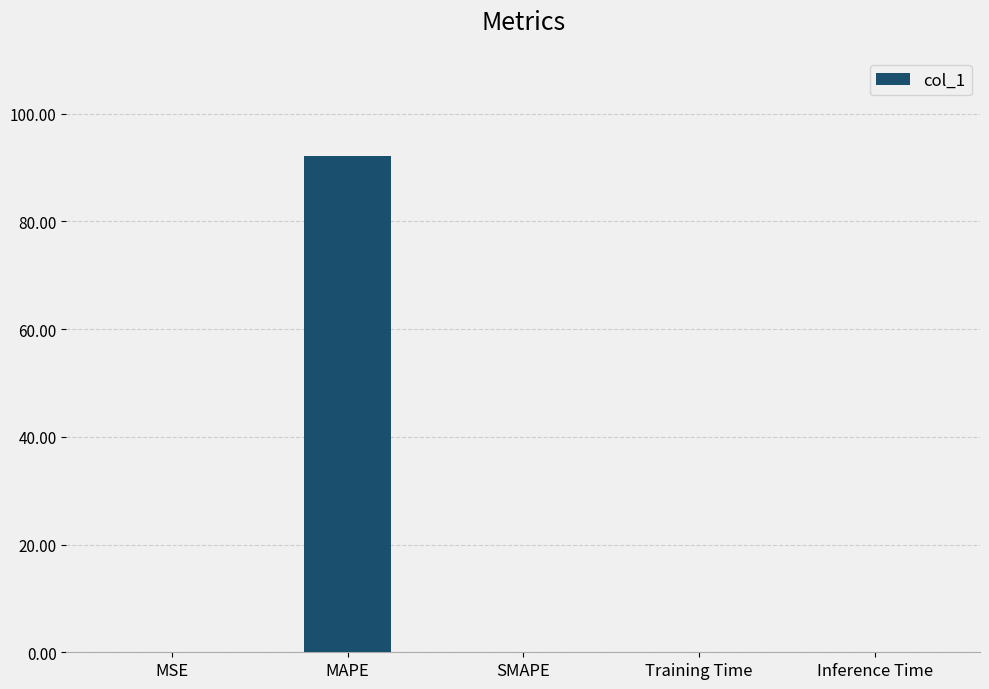

Are the bars horizontal?

No